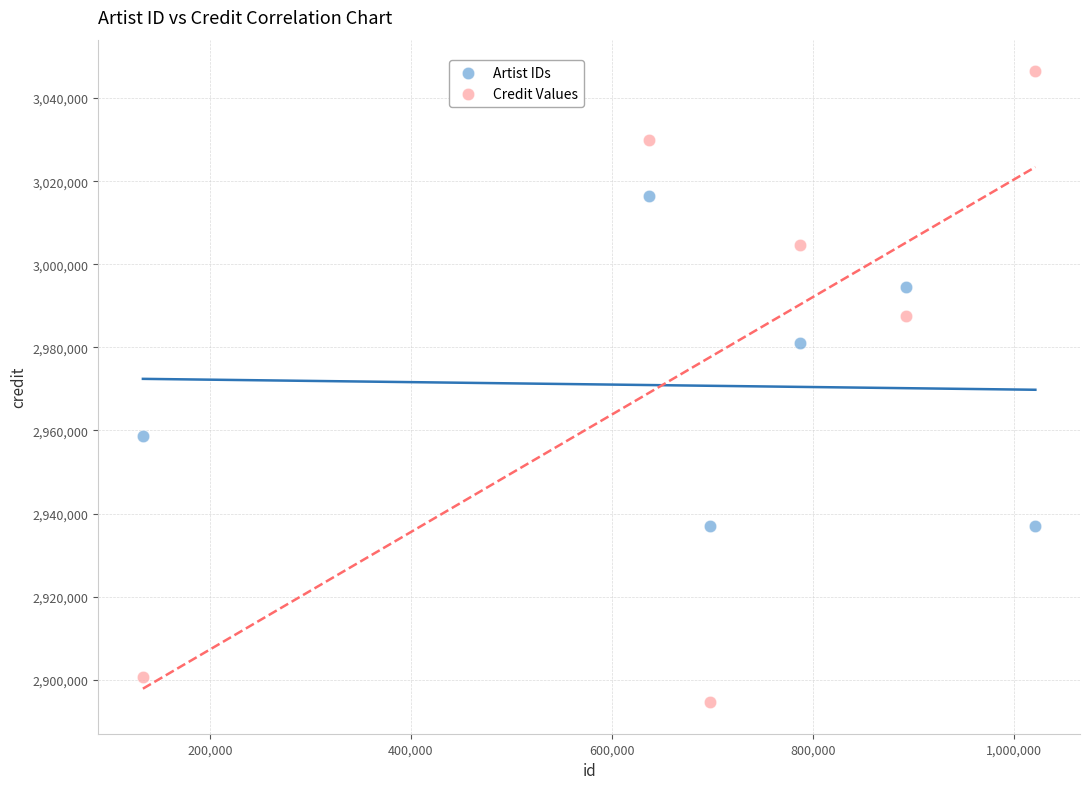

Across all data points, what is the range of Y values (max minus min)?

151892.1